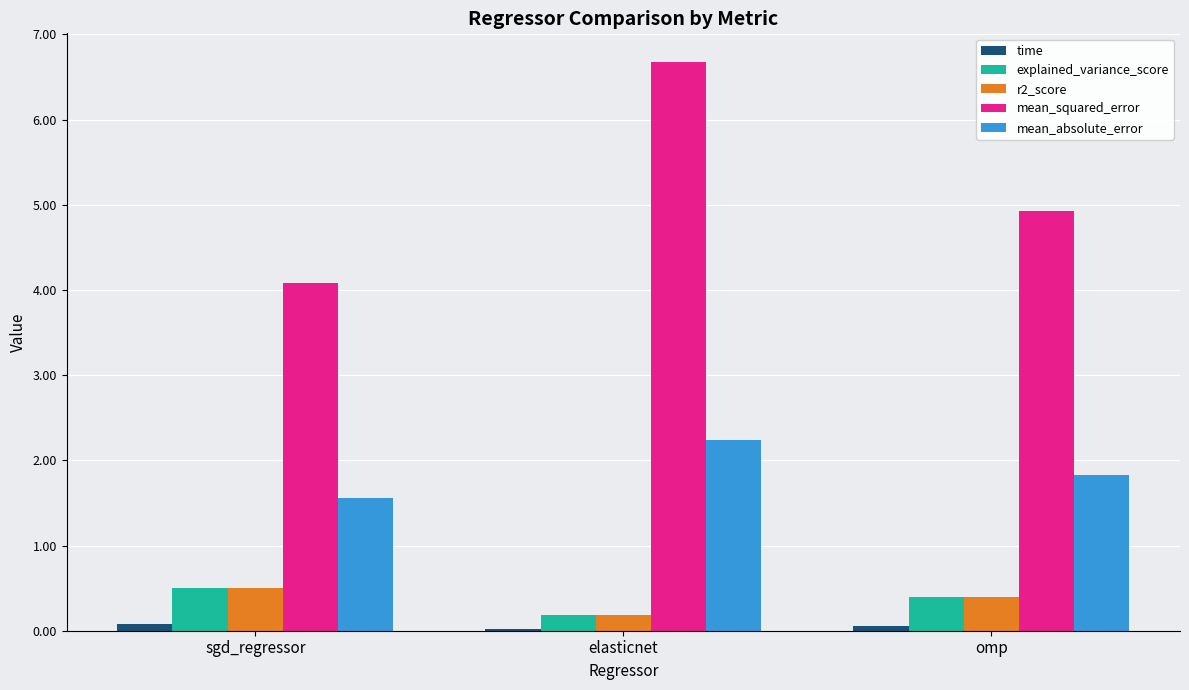

Where is explained_variance_score nearest to the value 0?

elasticnet